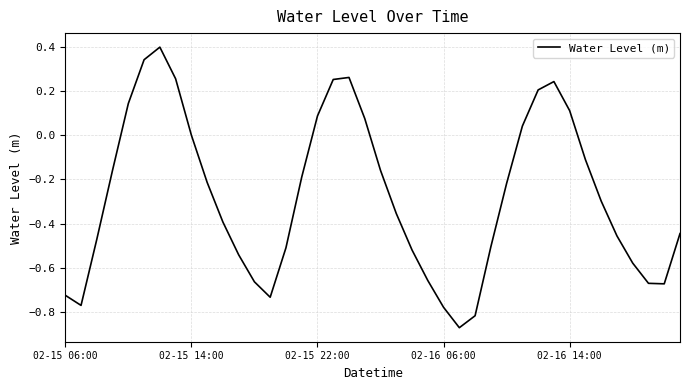

What is the greatest value displayed?

0.4